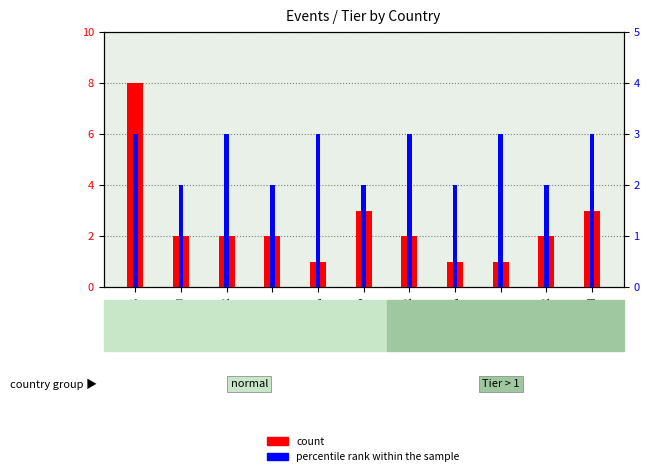

What is the greatest value displayed?

8